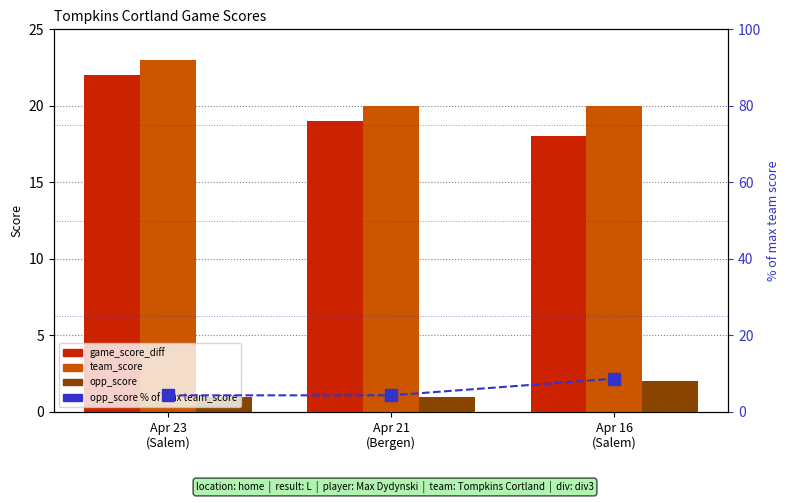

Between Apr 21
(Bergen) and Apr 16
(Salem), which series saw the biggest shift?

opp_score % of max team_score